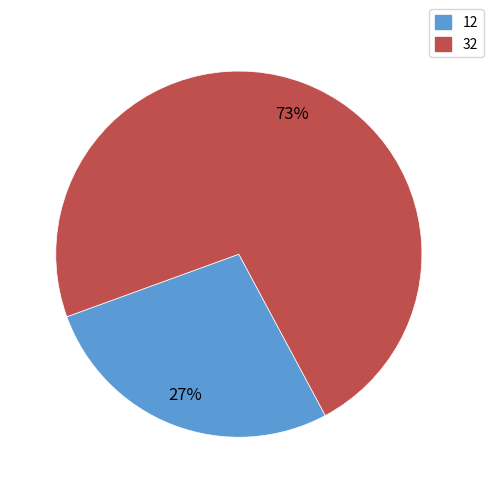

To the nearest percent, what is the average slice percentage?

50%